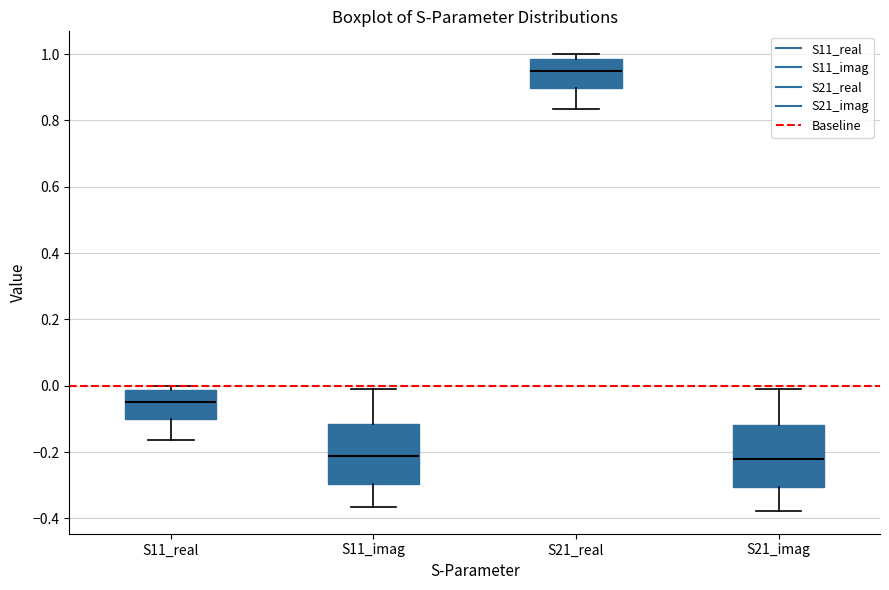

Where does the lower whisker of the box for S21_imag end on the y-axis? The values are not printed on the chart, so give them approximately, as read against the axis.

-0.38